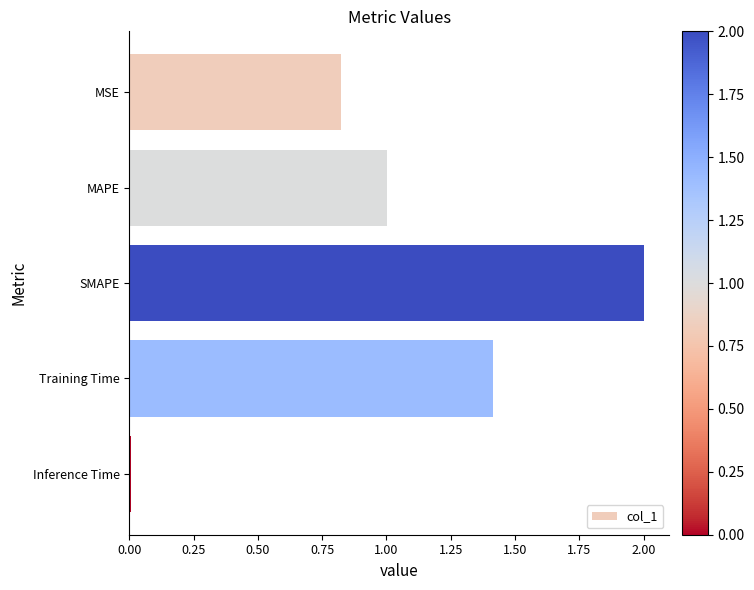

Which has a higher value, MAPE or SMAPE?

SMAPE